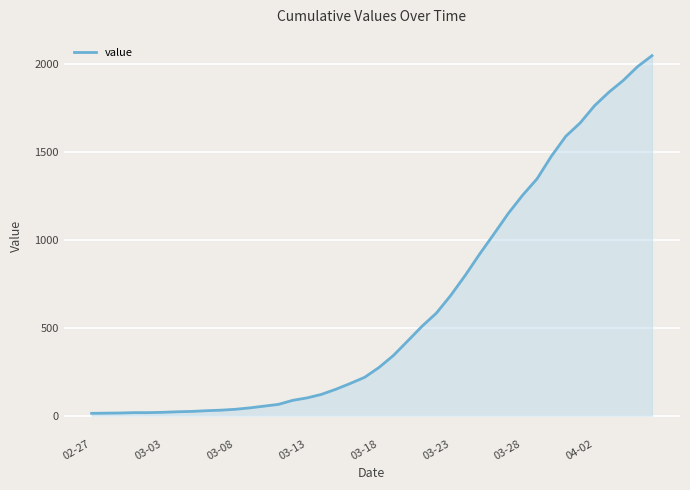

What is the greatest value displayed?

2049